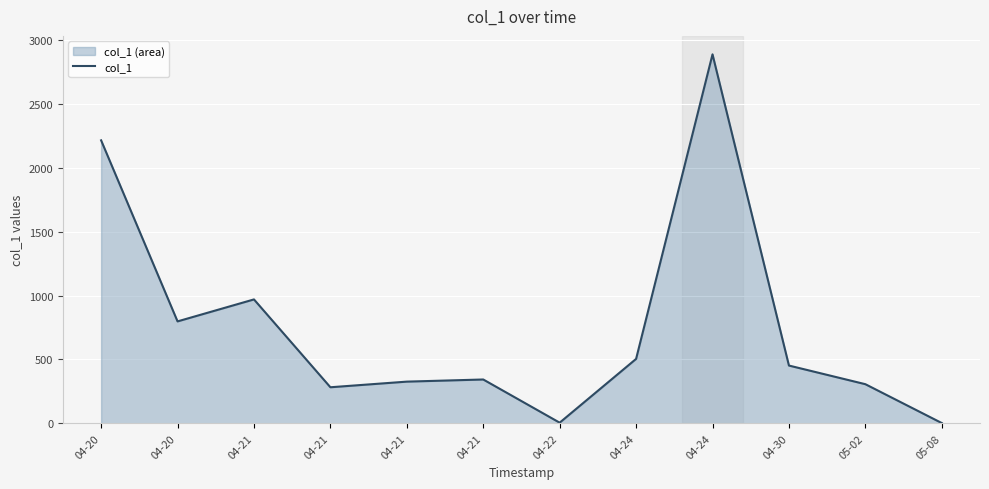

How many points are higher than both their immediate neighbors (excluding endpoints)?

3